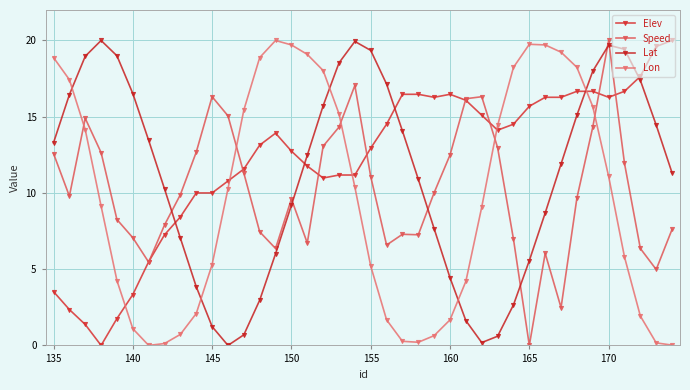

What is the value of the Speed point at the 16th from the left?

9.6